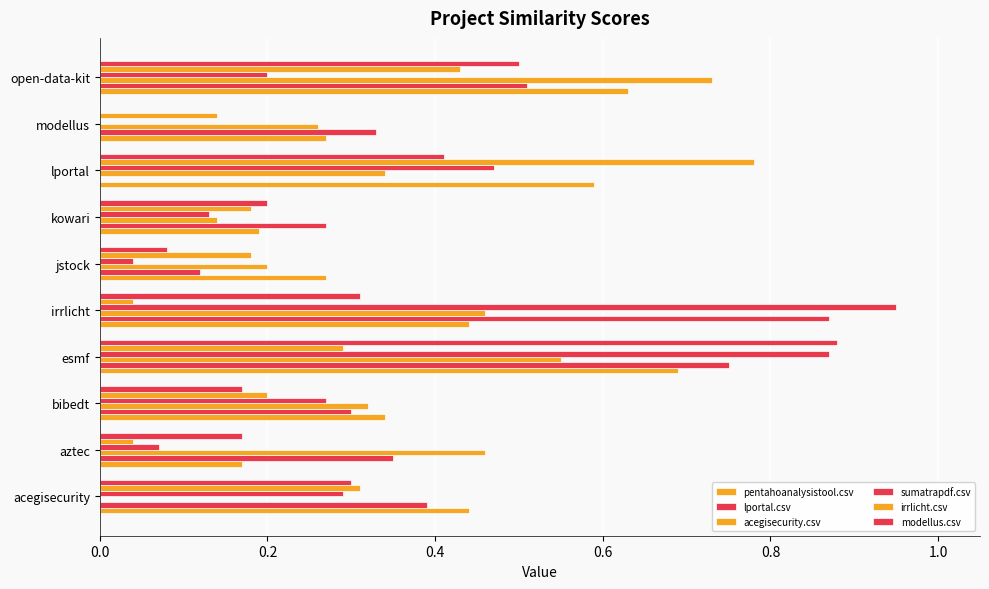

Count the number of data series in this chart.

6